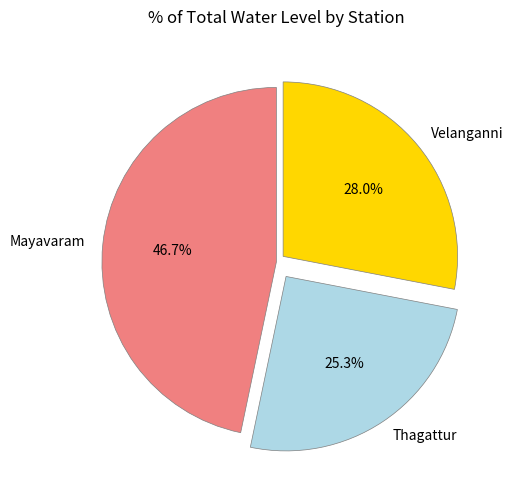

To the nearest percent, what is the average slice percentage?

33%